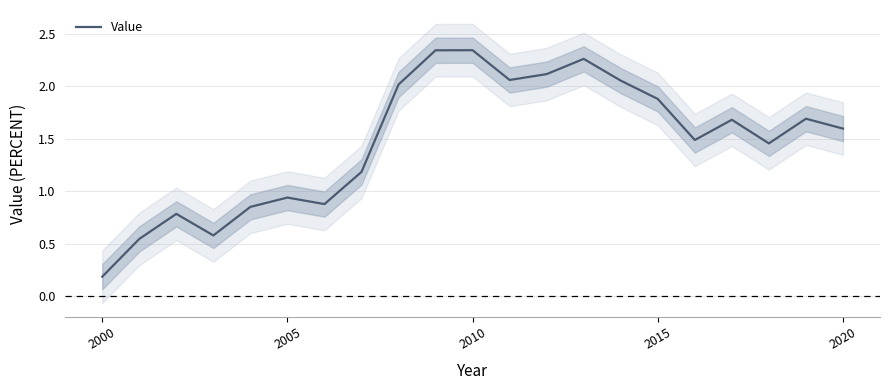

The value of Value at 2000 is 0.3. True or false?

False